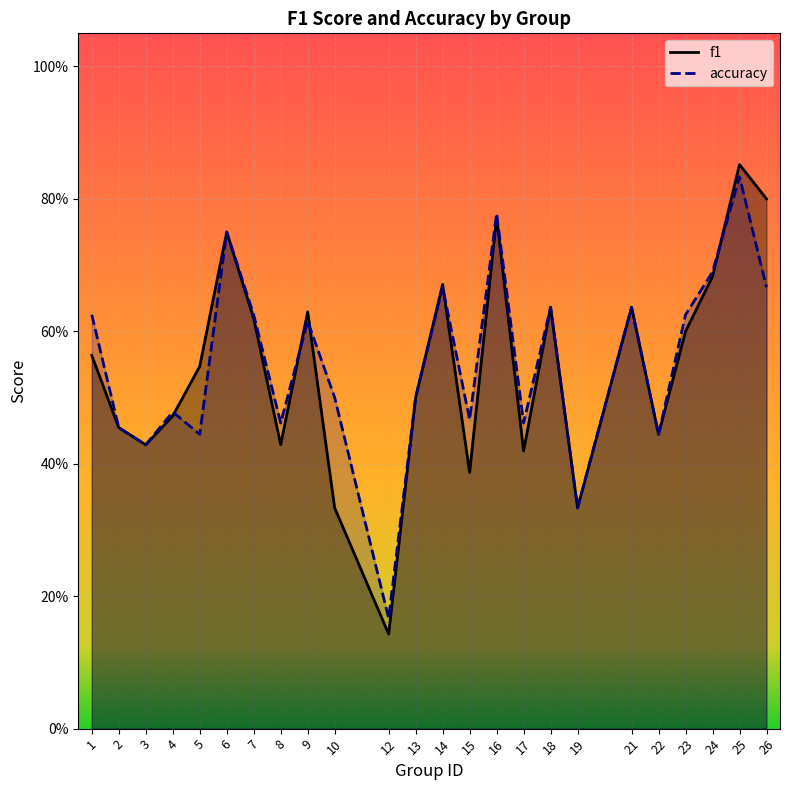

What is the value of the f1 point at the 12th from the left?

0.5